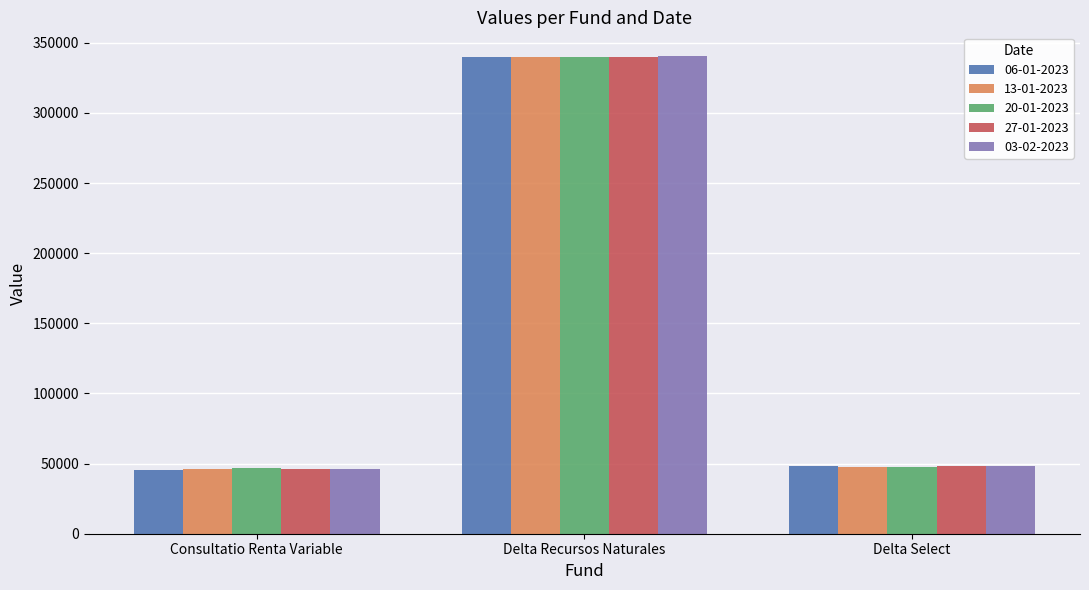

Rank the series by their average value, from highest to lowest.

03-02-2023, 27-01-2023, 20-01-2023, 06-01-2023, 13-01-2023